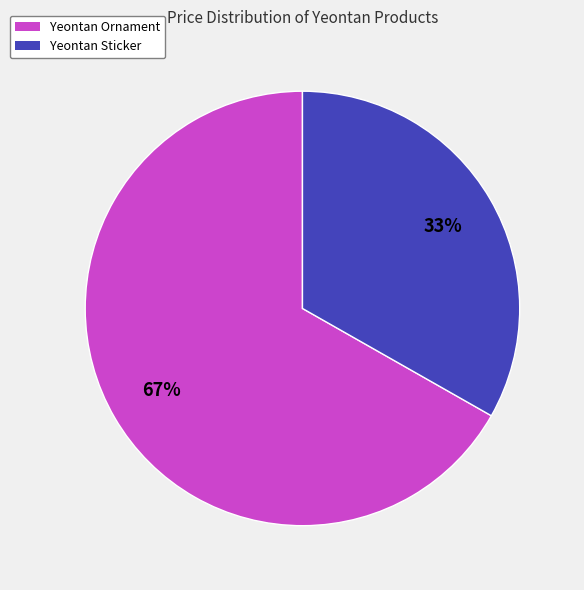

Rank the categories by value from highest to lowest.

Yeontan Ornament, Yeontan Sticker